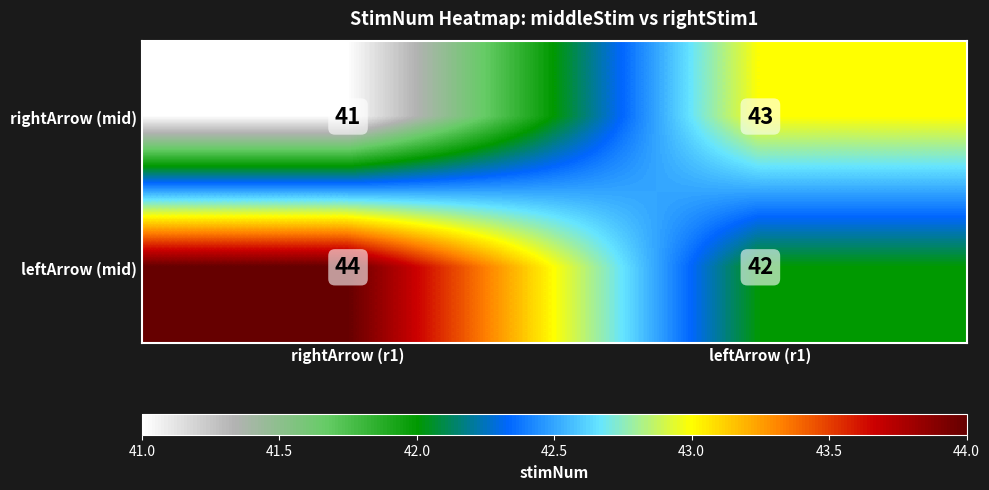

Reading left to right, transcribe all the data shown in this chart.

rightArrow (mid): rightArrow (r1)=41	leftArrow (r1)=43
leftArrow (mid): rightArrow (r1)=44	leftArrow (r1)=42